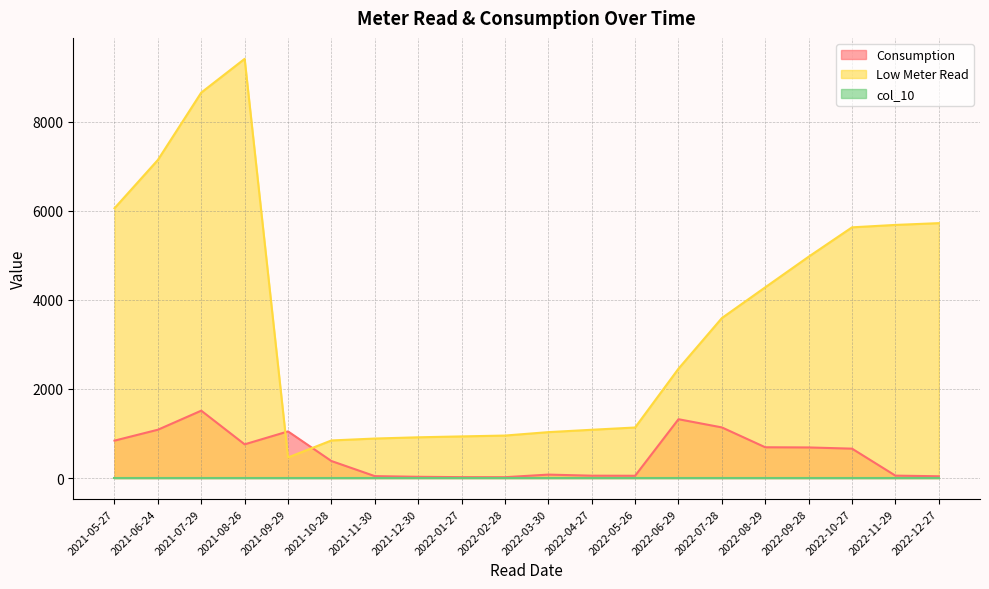

How many data points does each series have?

20